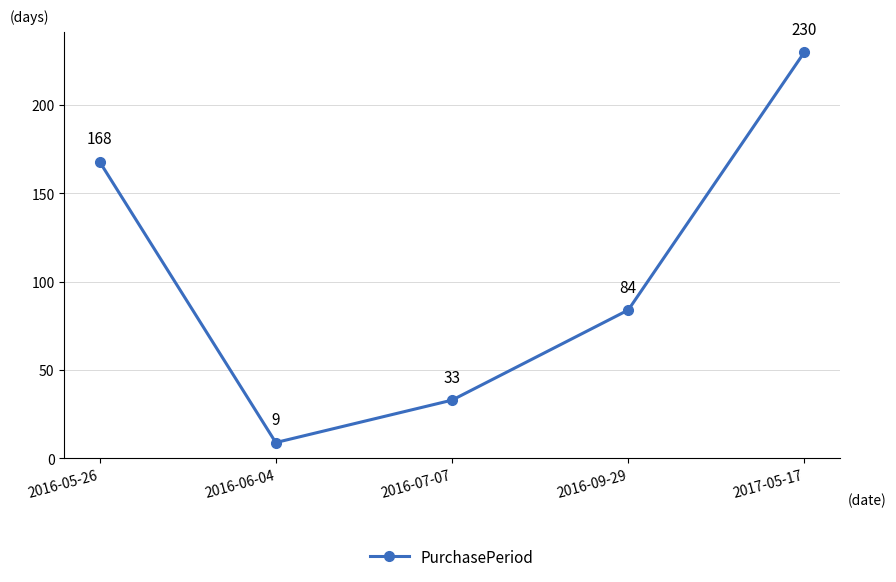

The value at 2016-09-29 is 84. True or false?

True